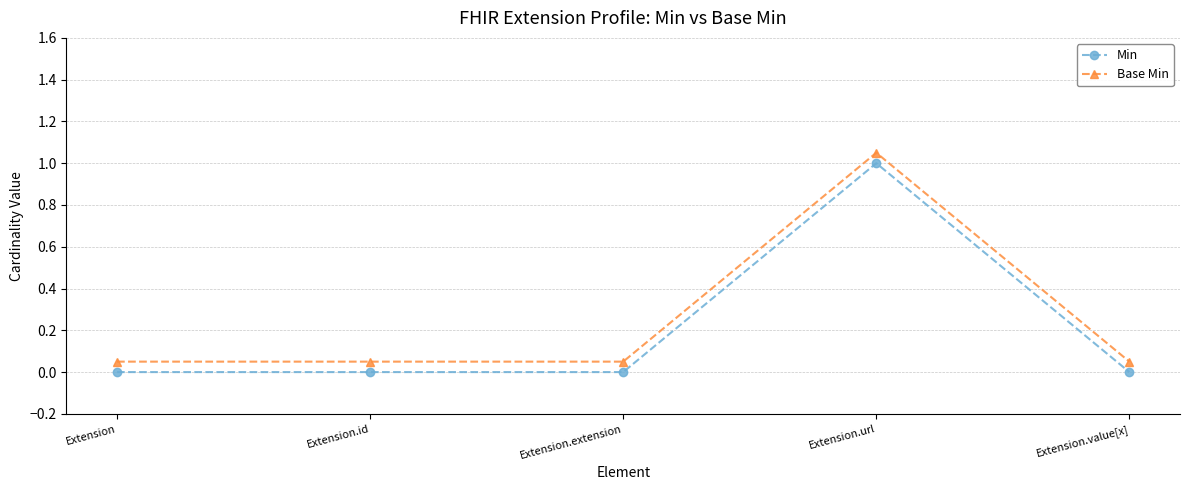

Reading left to right, list all the values displayed in this chart.

Min: 0.0	0.0	0.0	1.0	0.0
Base Min: 0.1	0.1	0.1	1.1	0.1